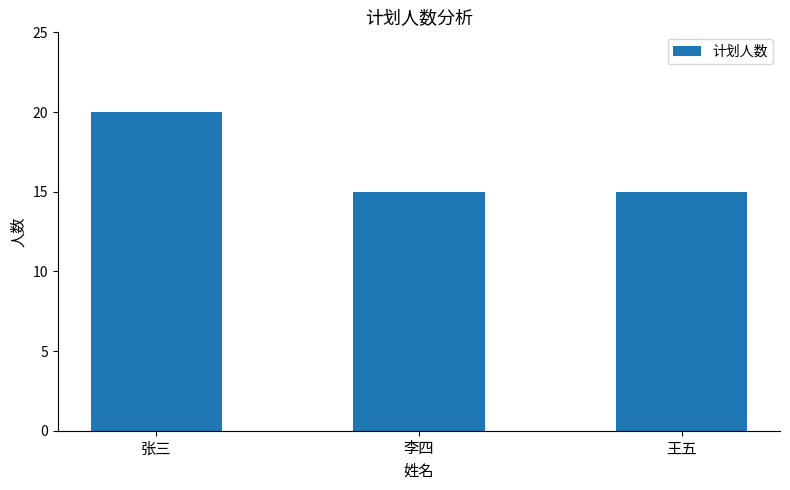

What is the label of the 3rd bar from the left?

王五